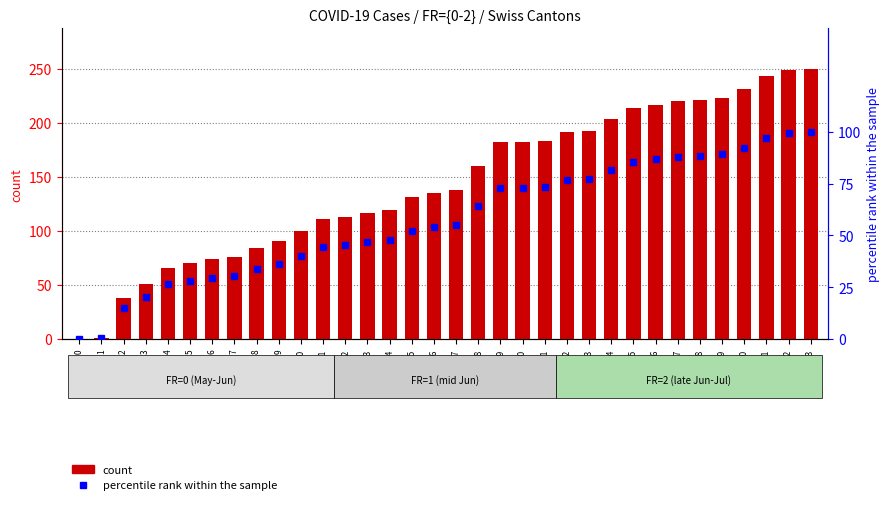

What is the difference between the maximum and minimum values in the percentile rank within the sample series?

100.0